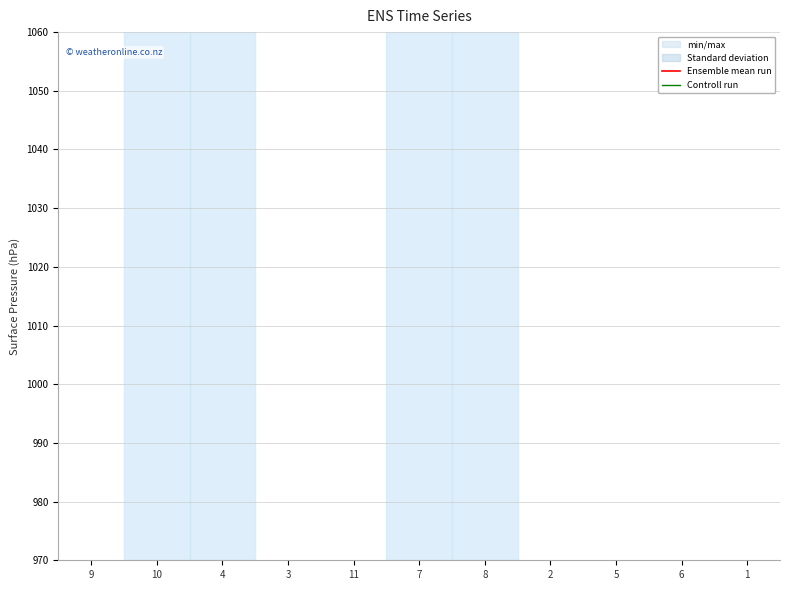

What is the label of the 8th point from the right?

3